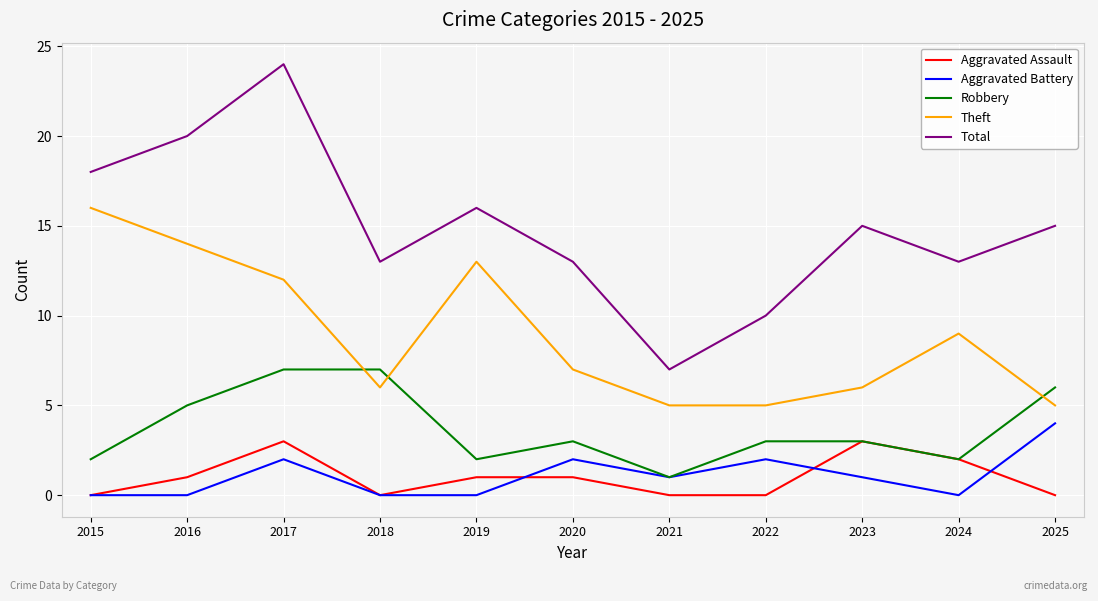

Which label corresponds to the largest value in the chart?

2017